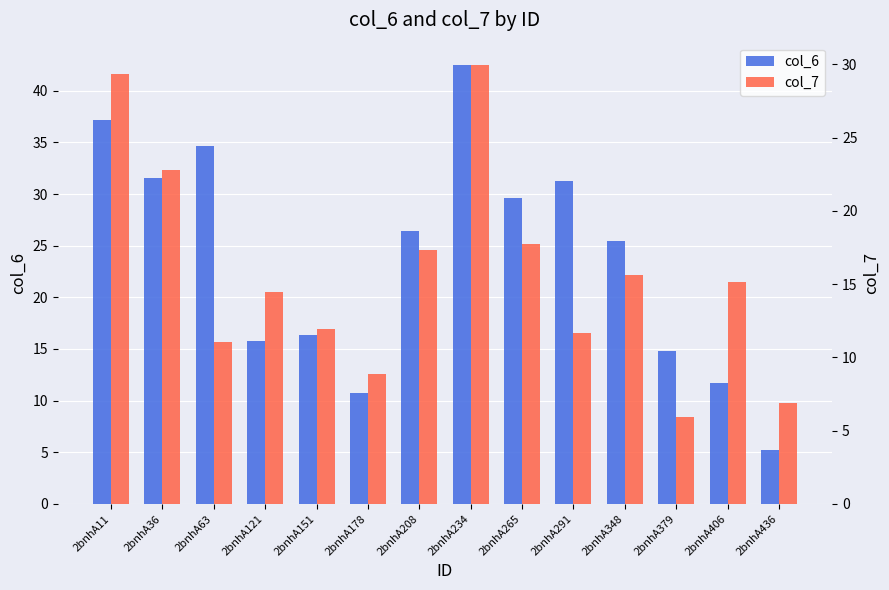

Which series changed the most between 2bnhA36 and 2bnhA178?

col_6